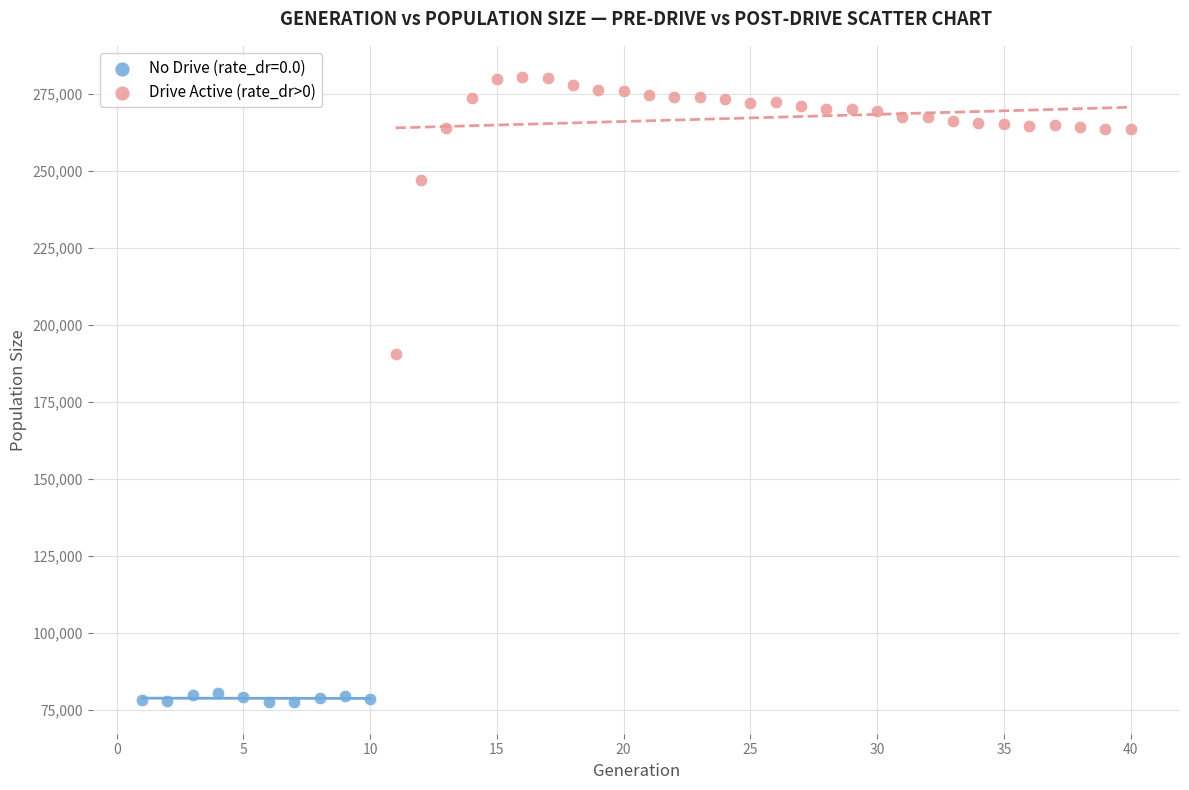

Which series has the largest Y range (max minus min)?

Drive Active (rate_dr>0)